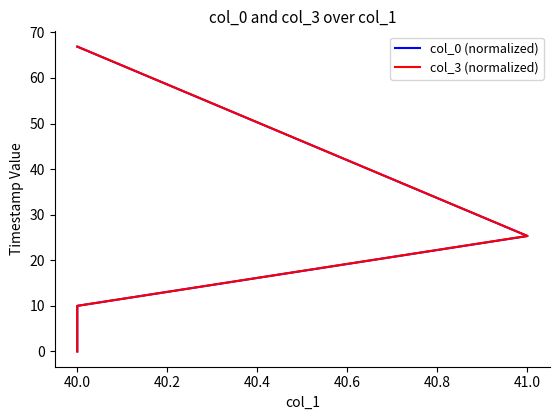

At how many categories does at least one series exceed 48?

1